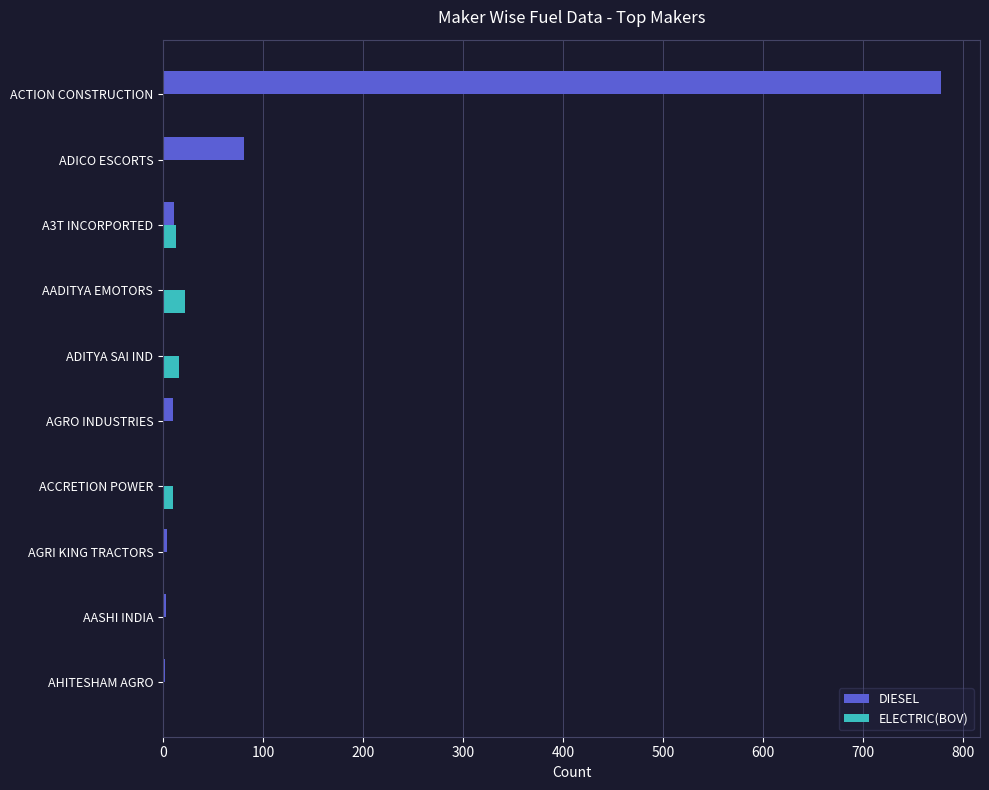

What is the maximum value for DIESEL?

778